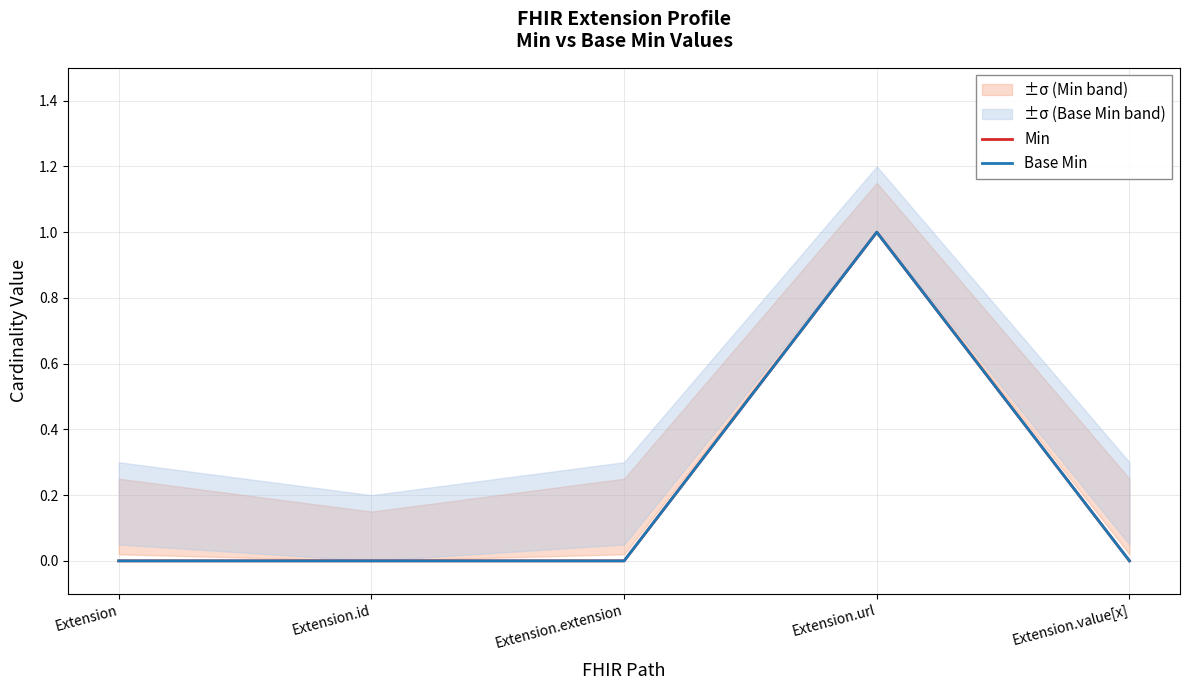

At which label does Min reach its peak?

Extension.url